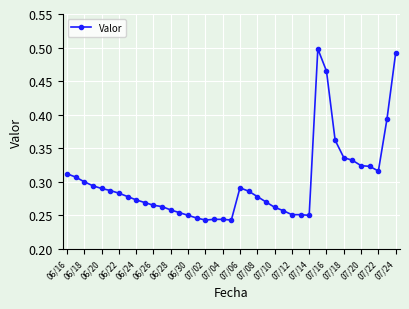

What is the sum of all values?

11.6